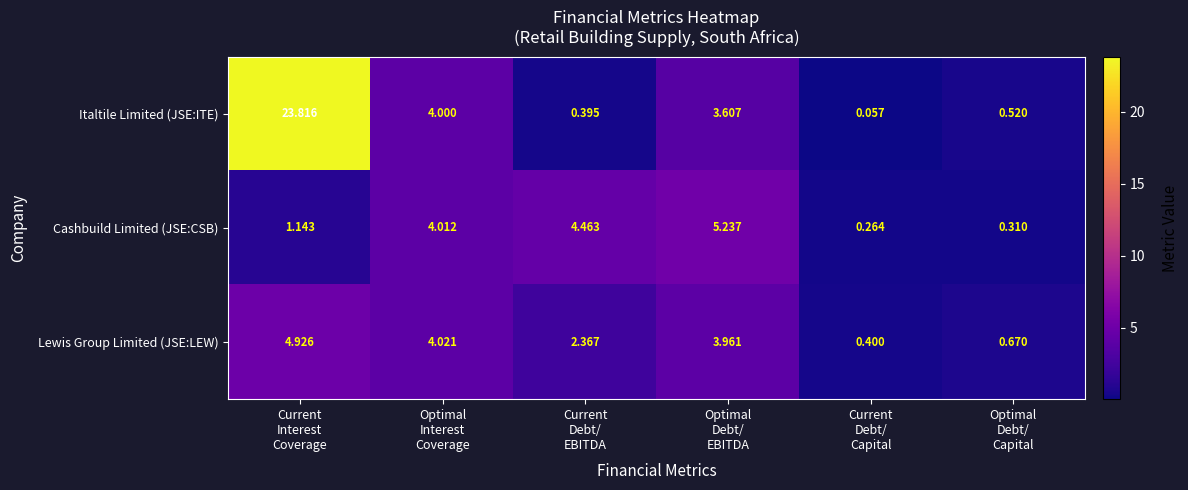

Which series has the largest total across all categories?

Italtile Limited (JSE:ITE)